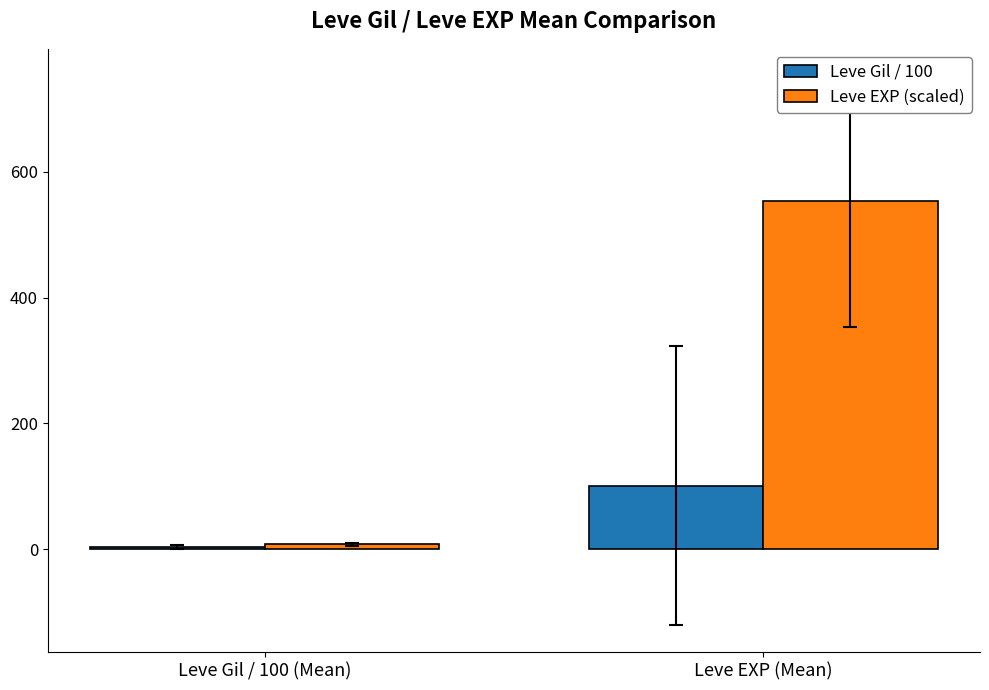

What are all the series names shown in the legend?

Leve Gil / 100, Leve EXP (scaled)